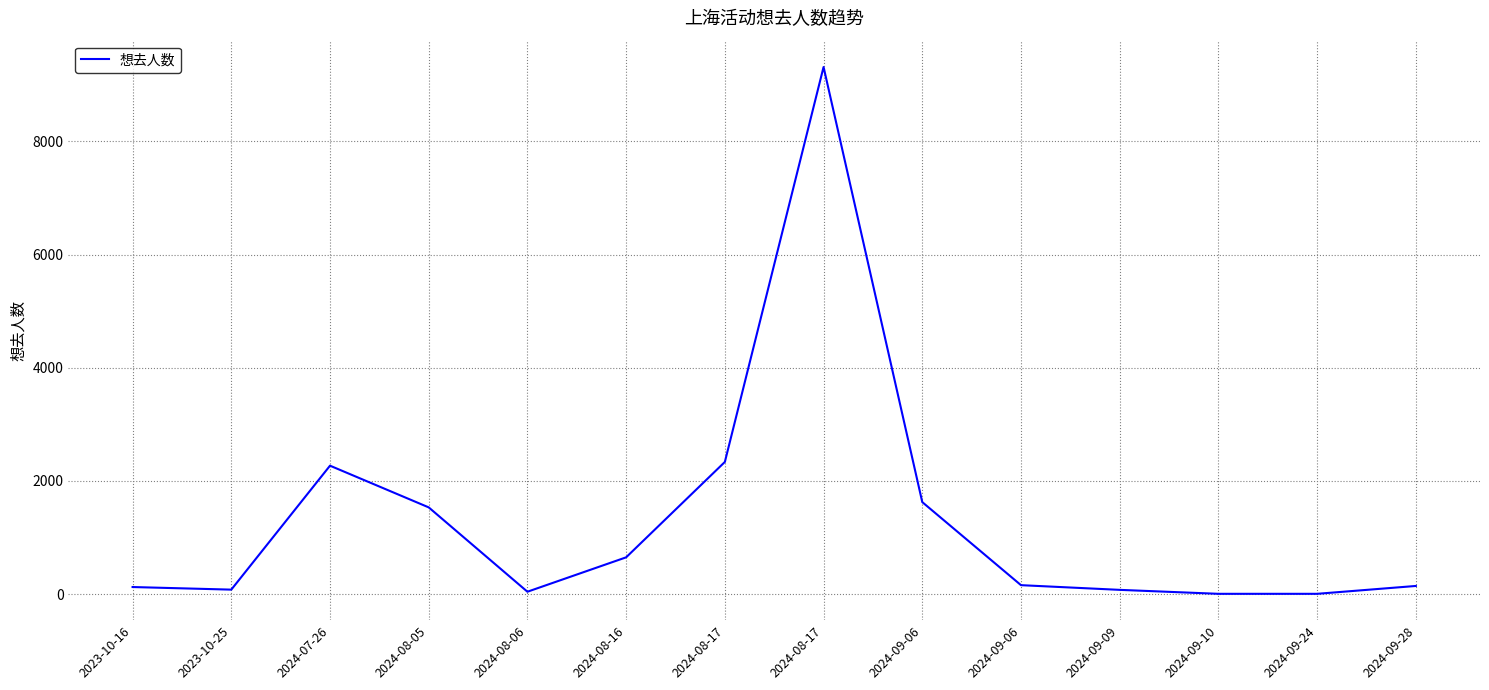

How many values are below 157?

7